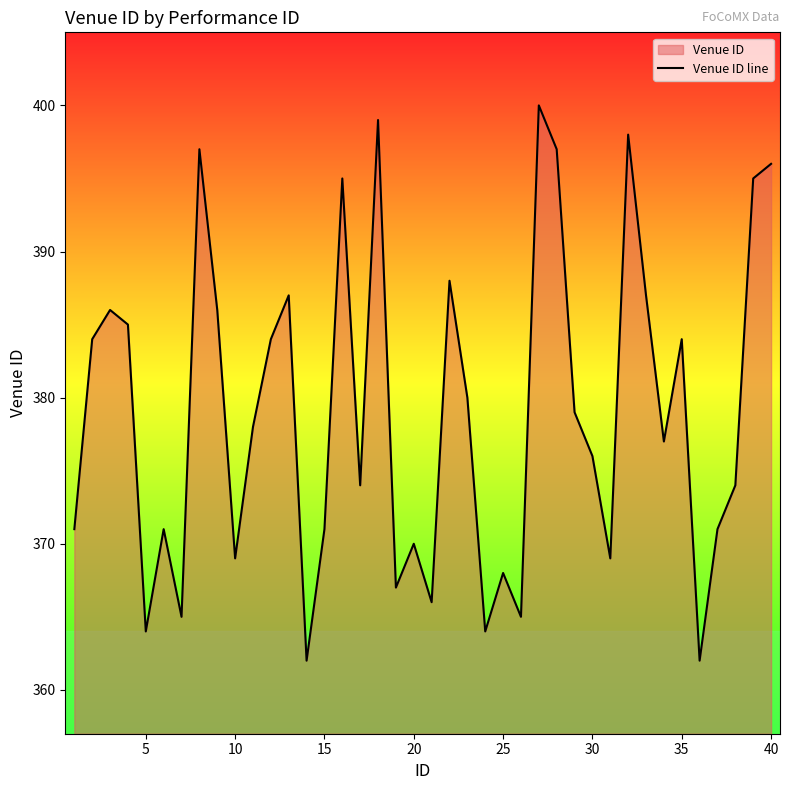

What is the smallest value displayed?

362